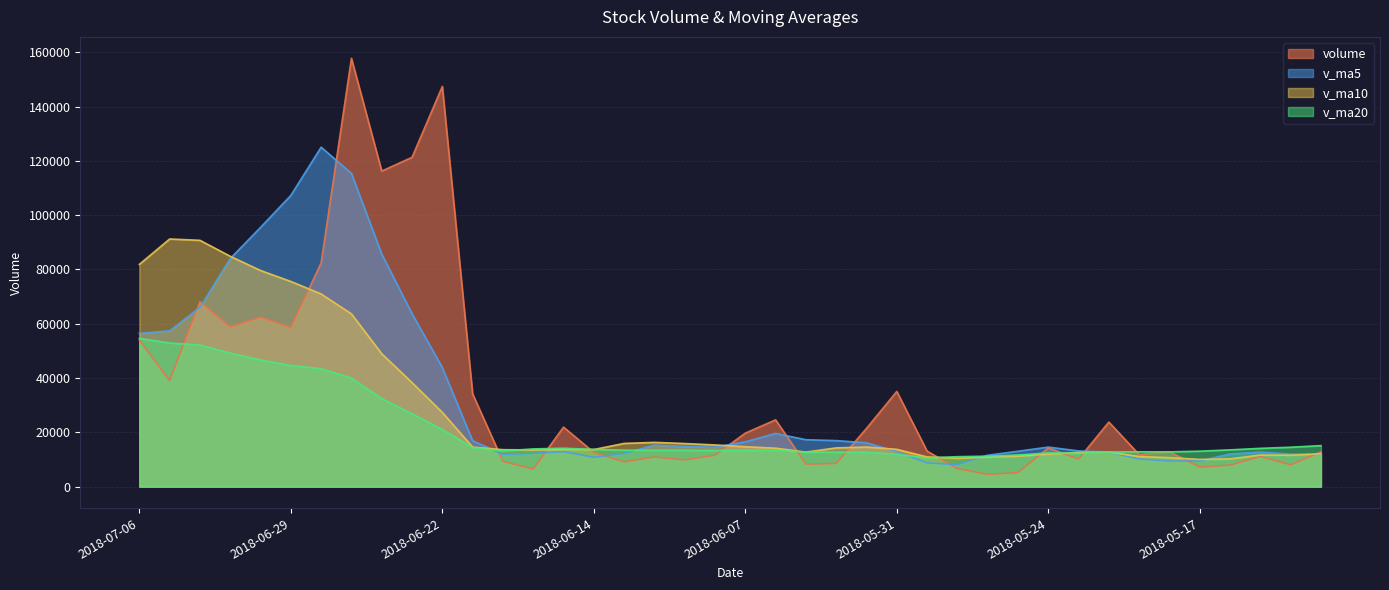

What is the total value across all series at 2018-06-15?

62735.2